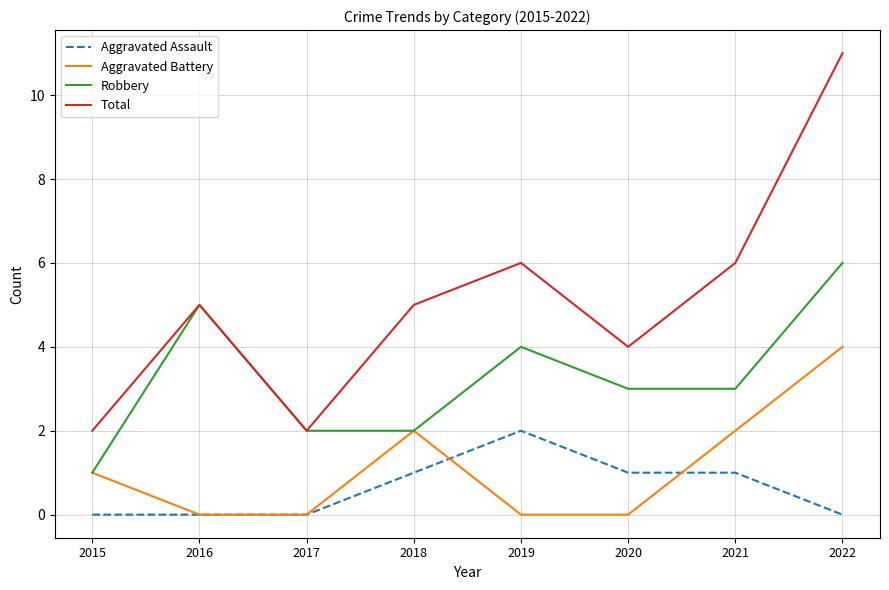

Which series has the widest spread of values?

Total